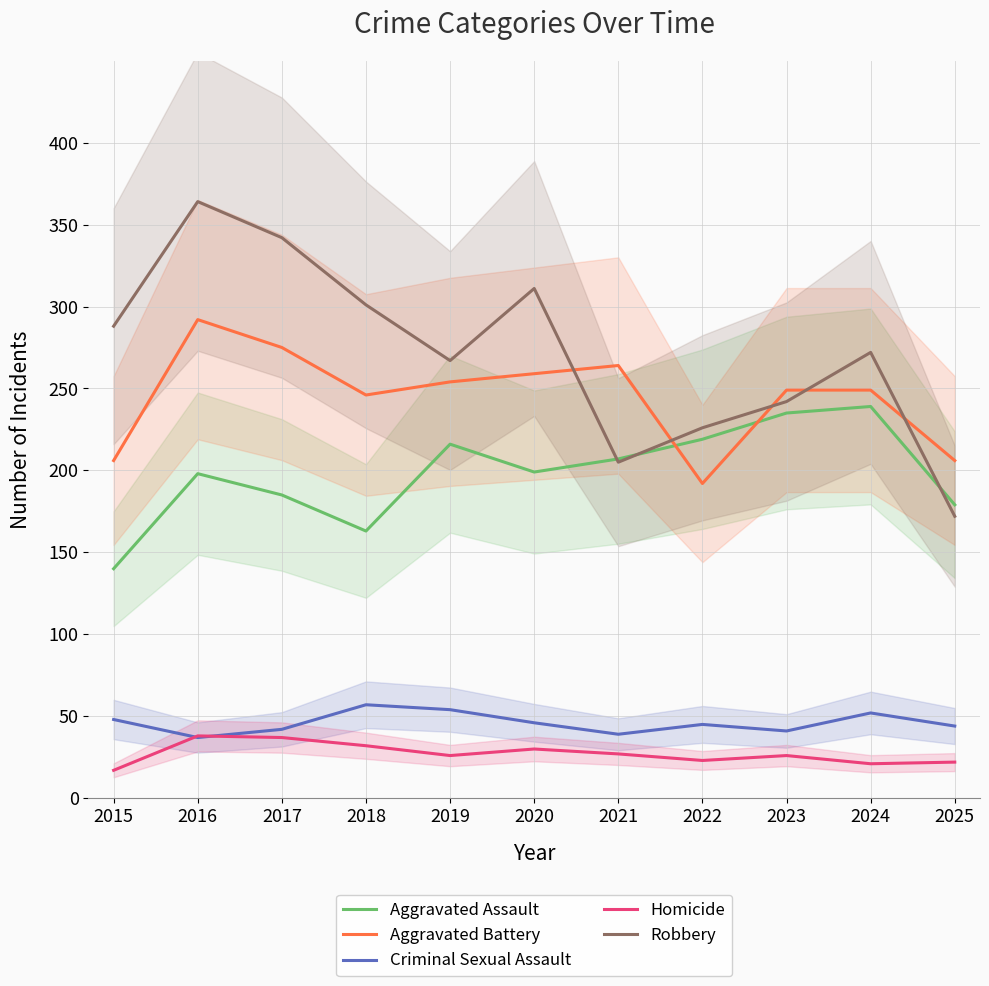

What value does the Homicide series have at 2020, to the nearest 10?

30